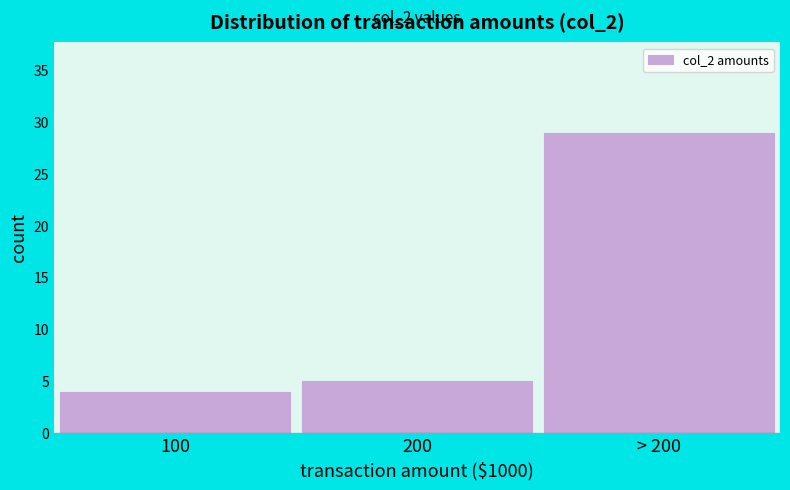

Reading left to right, list all the values displayed in this chart.

100=4	200=5	> 200=29